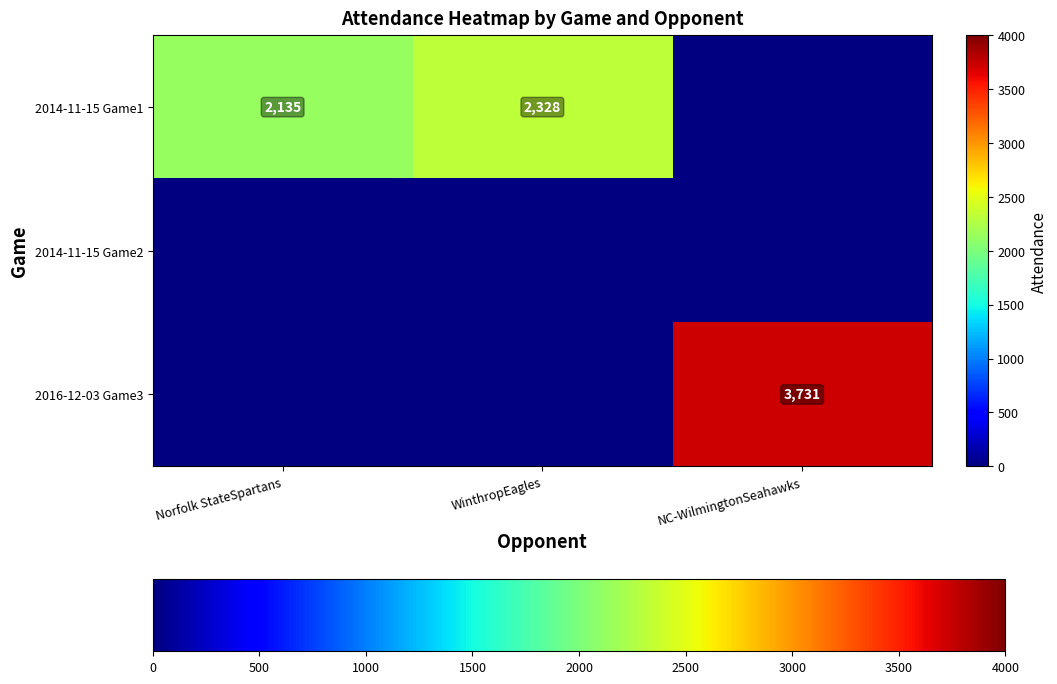

Is it true that 2014-11-15 Game1 equals 1220 at Norfolk StateSpartans?

False